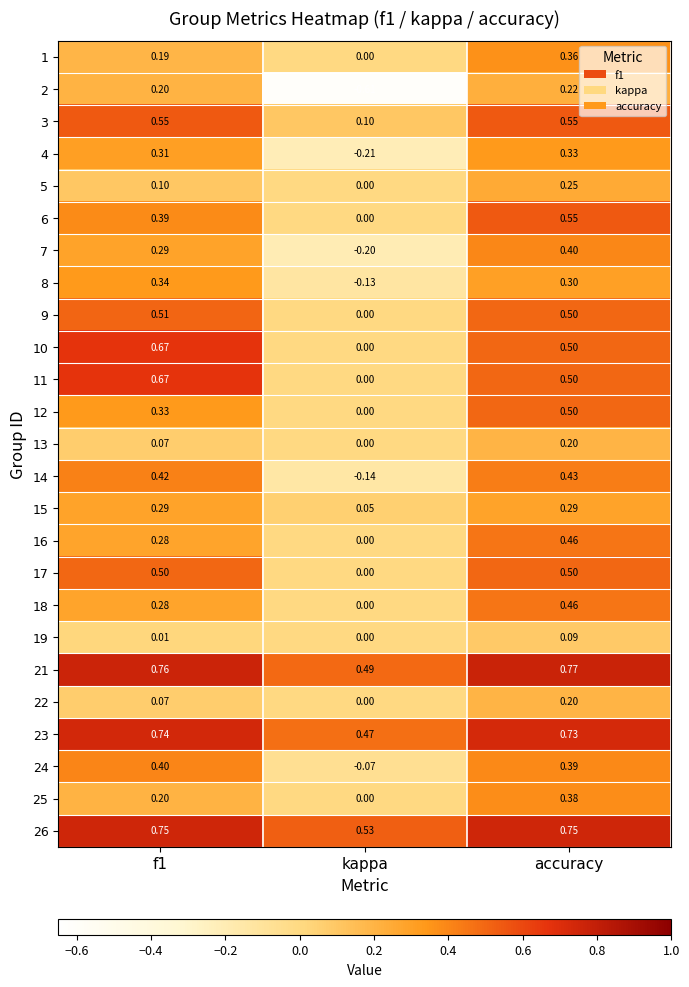

Count the number of data series in this chart.

25